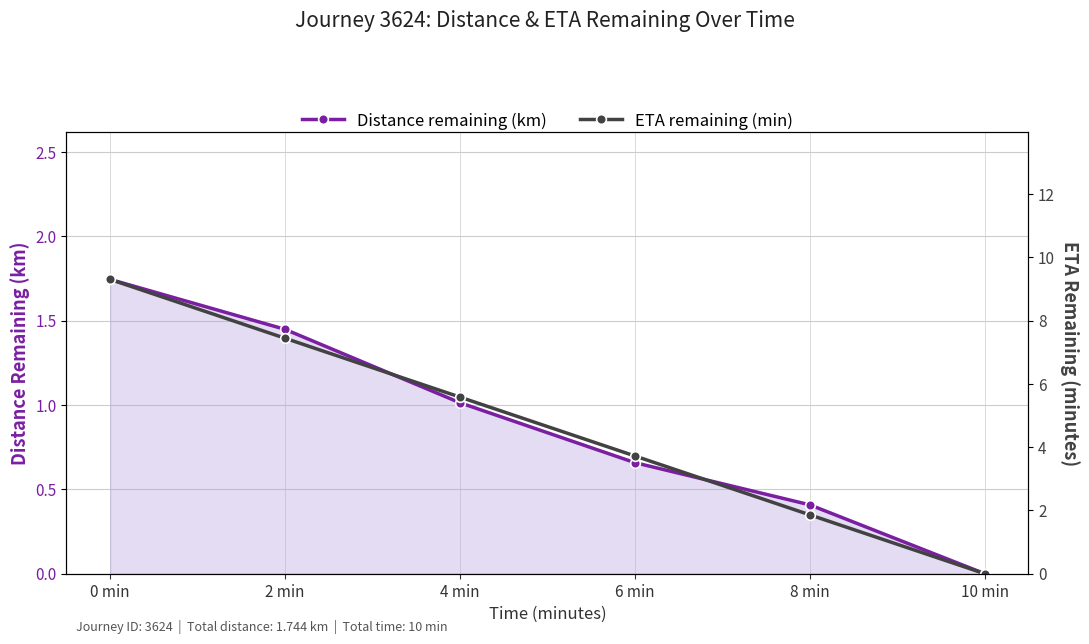

At which label does Distance remaining (km) first exceed 1?

0 min